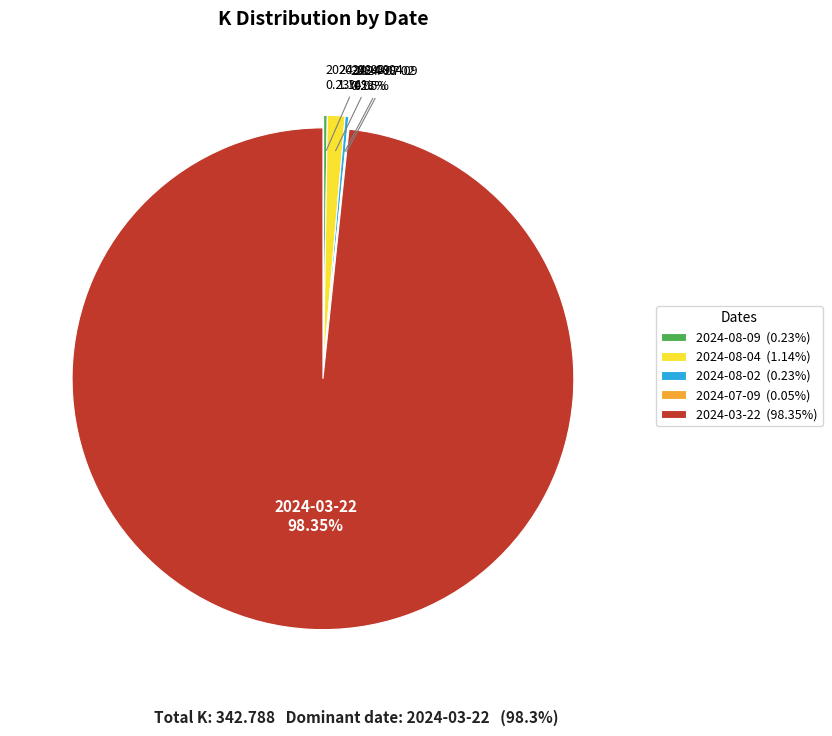

Which slice is the largest?

2024-03-22